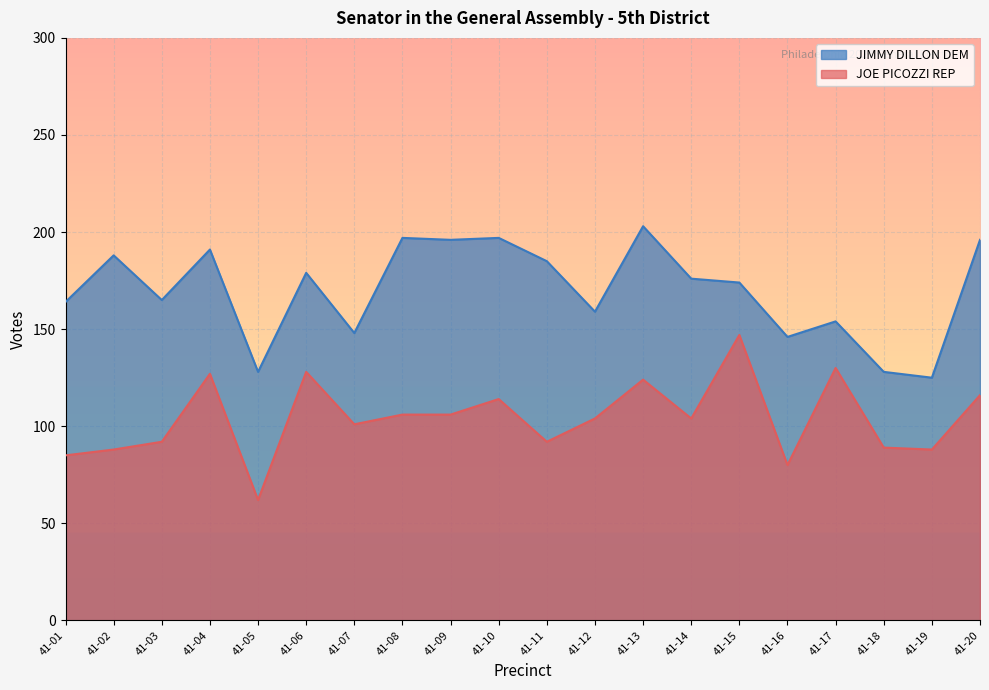

What is the difference between the highest and lowest values at 41-08?

91